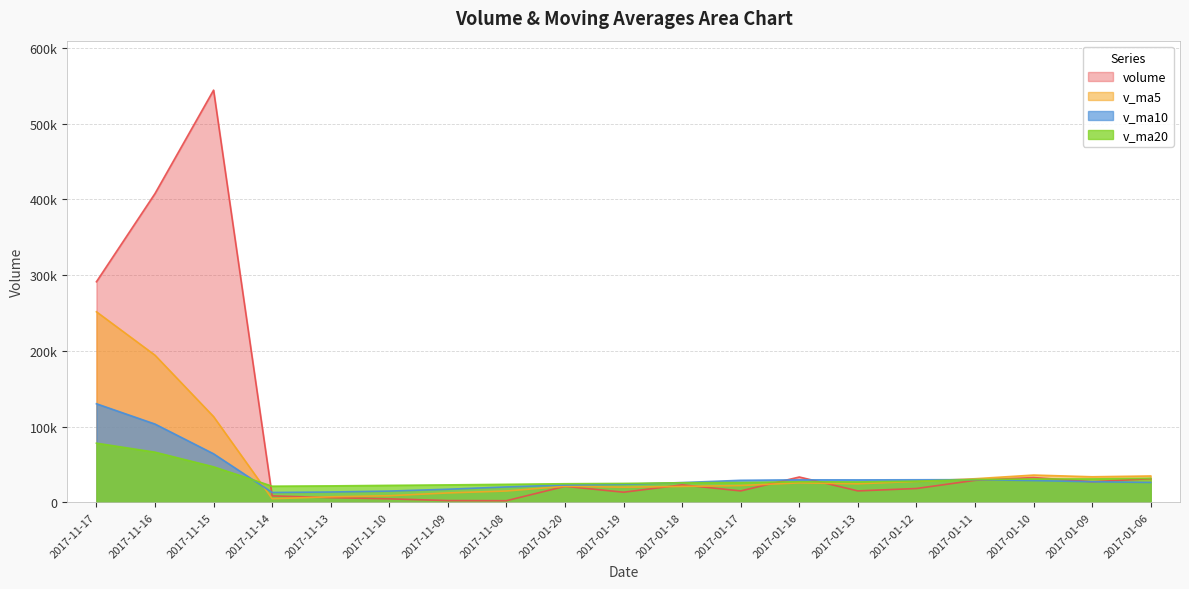

At 2017-11-10, list the series in order from smallest to largest.

volume, v_ma5, v_ma10, v_ma20